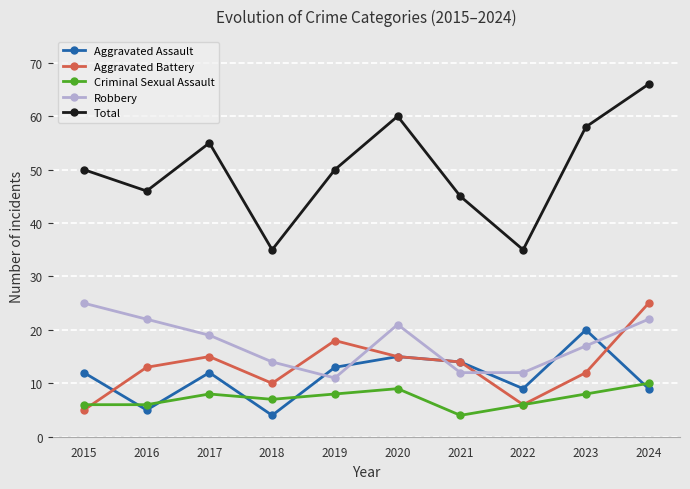

Reading left to right, transcribe all the data shown in this chart.

Aggravated Assault: 12	5	12	4	13	15	14	9	20	9
Aggravated Battery: 5	13	15	10	18	15	14	6	12	25
Criminal Sexual Assault: 6	6	8	7	8	9	4	6	8	10
Robbery: 25	22	19	14	11	21	12	12	17	22
Total: 50	46	55	35	50	60	45	35	58	66